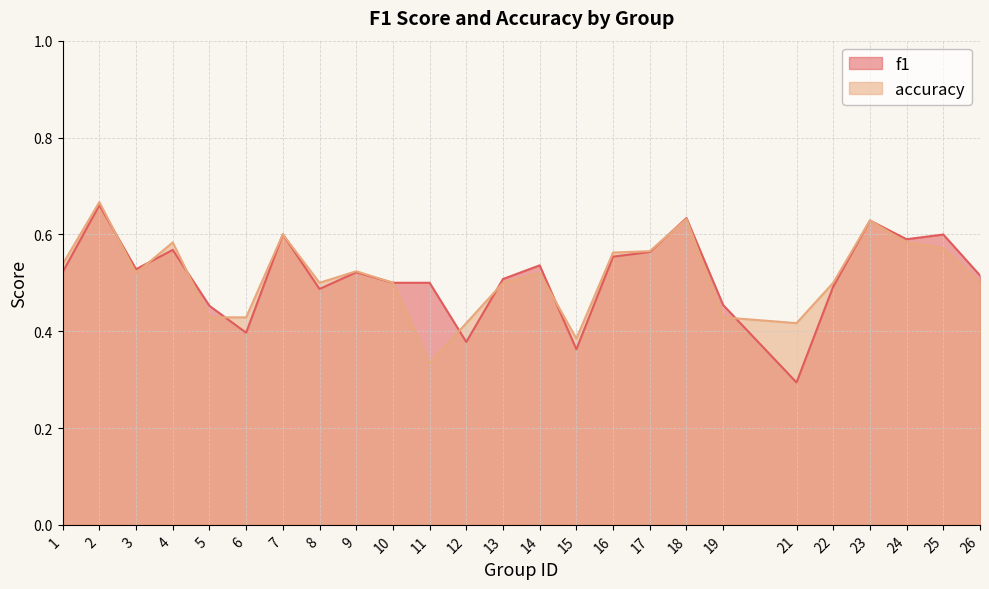

Which series has the largest total across all categories?

f1